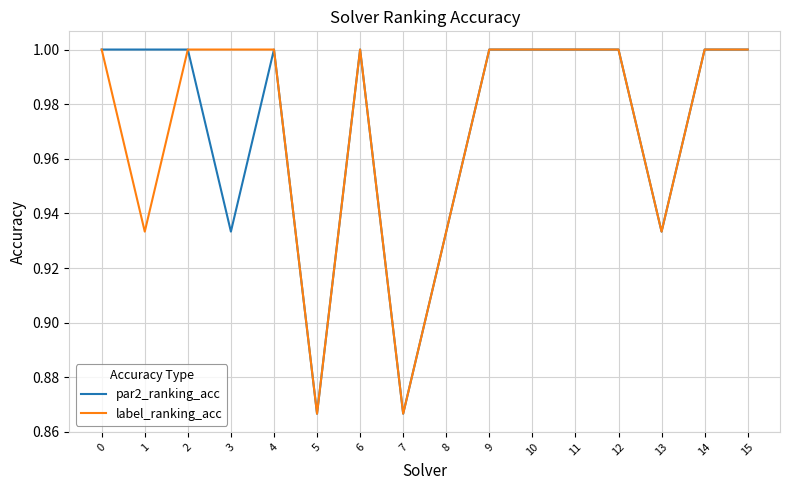

What is the total value across all series at 4?

2.0